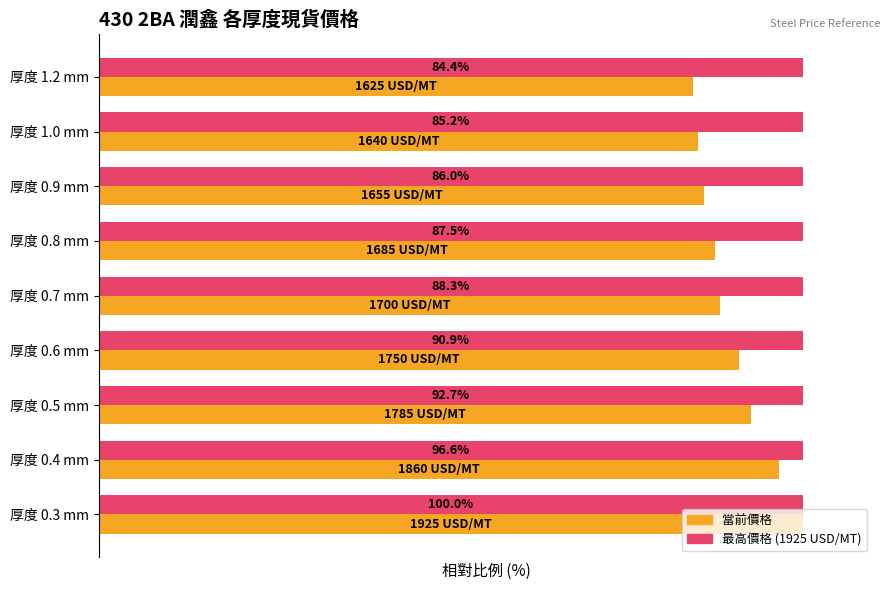

At which category is the sum across all series the highest?

厚度 0.3 mm